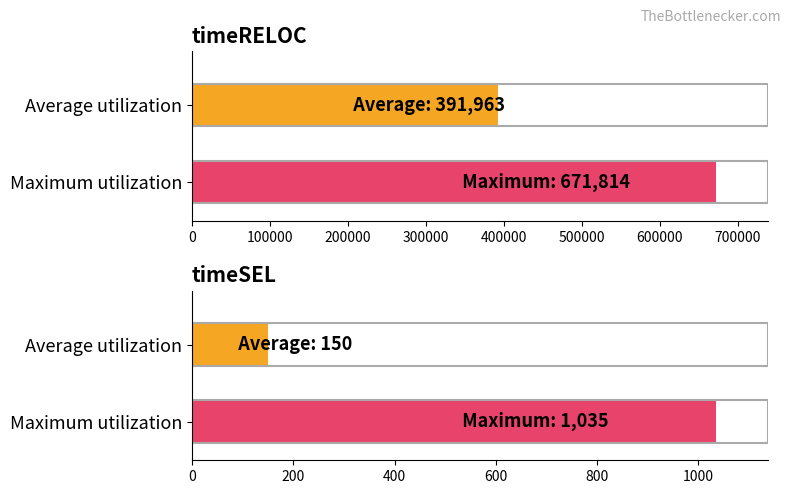

What are all the series names shown in the legend?

timeRELOC, timeSEL